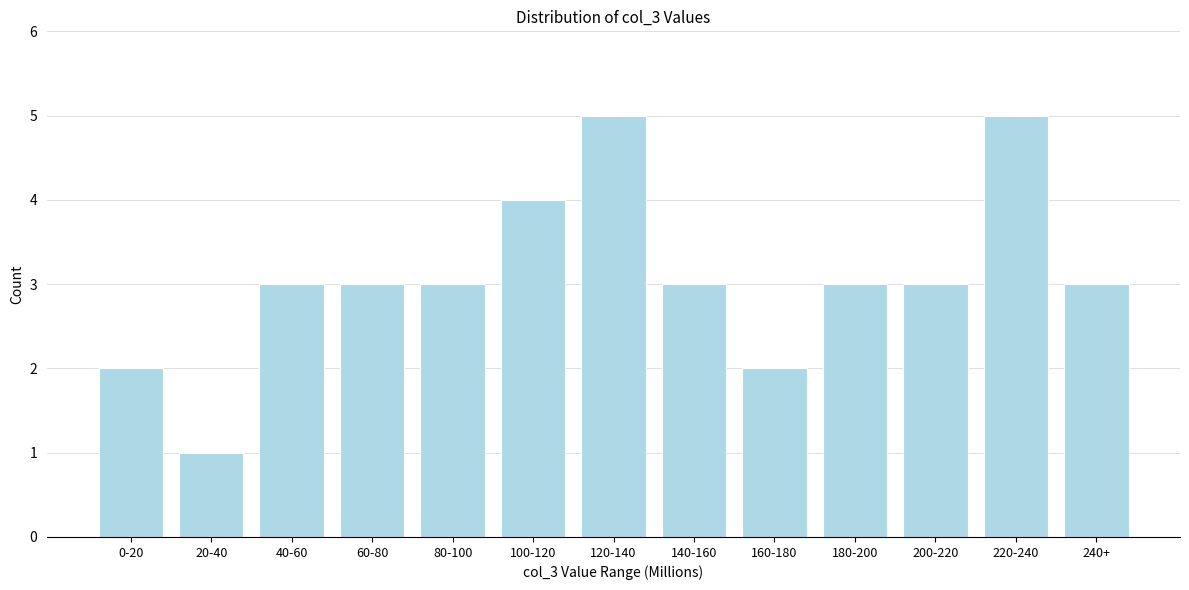

Reading left to right, list all the values displayed in this chart.

2	1	3	3	3	4	5	3	2	3	3	5	3